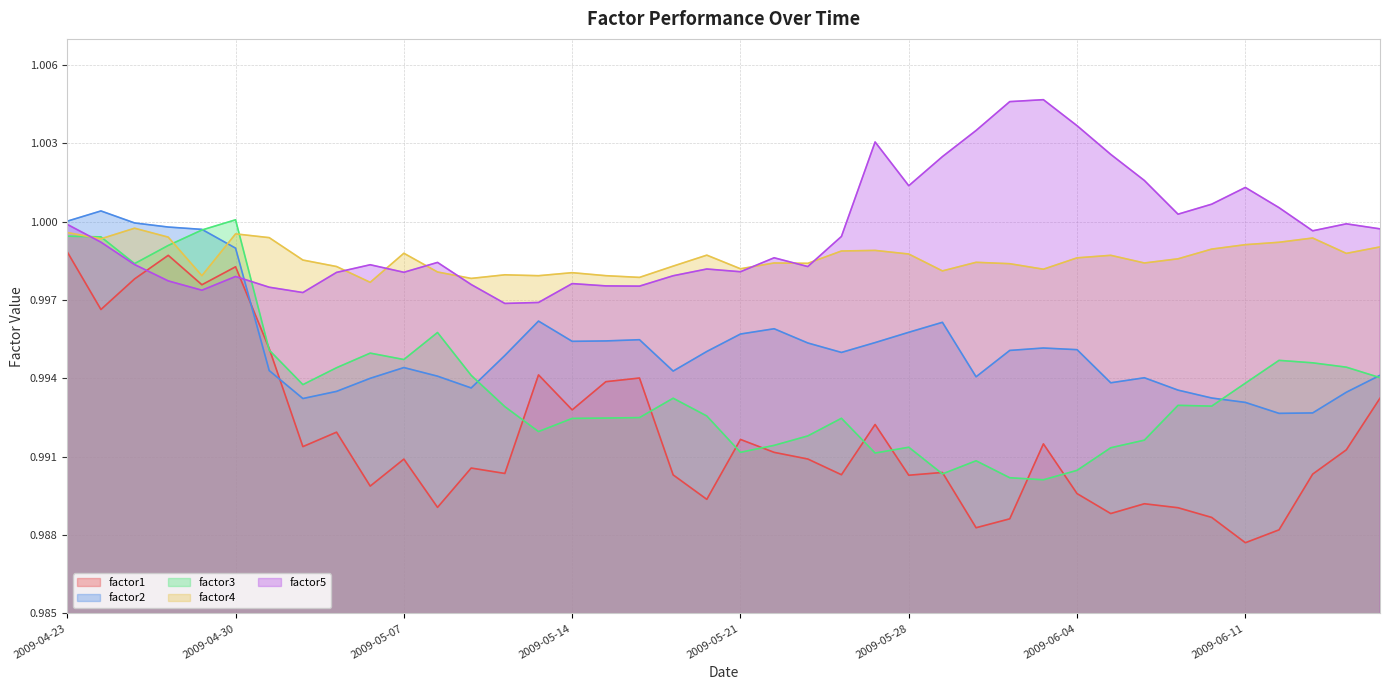

Reading left to right, list all the values displayed in this chart.

factor1: 2009-04-23=1.0	2009-04-24=1.0	2009-04-27=1.0	2009-04-28=1.0	2009-04-29=1.0	2009-04-30=1.0	2009-05-01=1.0	2009-05-04=1.0	2009-05-05=1.0	2009-05-06=1.0	2009-05-07=1.0	2009-05-08=1.0	2009-05-11=1.0	2009-05-12=1.0	2009-05-13=1.0	2009-05-14=1.0	2009-05-15=1.0	2009-05-18=1.0	2009-05-19=1.0	2009-05-20=1.0	2009-05-21=1.0	2009-05-22=1.0	2009-05-25=1.0	2009-05-26=1.0	2009-05-27=1.0	2009-05-28=1.0	2009-05-29=1.0	2009-06-01=1.0	2009-06-02=1.0	2009-06-03=1.0	2009-06-04=1.0	2009-06-05=1.0	2009-06-08=1.0	2009-06-09=1.0	2009-06-10=1.0	2009-06-11=1.0	2009-06-12=1.0	2009-06-15=1.0	2009-06-16=1.0	2009-06-17=1.0
factor2: 2009-04-23=1.0	2009-04-24=1.0	2009-04-27=1.0	2009-04-28=1.0	2009-04-29=1.0	2009-04-30=1.0	2009-05-01=1.0	2009-05-04=1.0	2009-05-05=1.0	2009-05-06=1.0	2009-05-07=1.0	2009-05-08=1.0	2009-05-11=1.0	2009-05-12=1.0	2009-05-13=1.0	2009-05-14=1.0	2009-05-15=1.0	2009-05-18=1.0	2009-05-19=1.0	2009-05-20=1.0	2009-05-21=1.0	2009-05-22=1.0	2009-05-25=1.0	2009-05-26=1.0	2009-05-27=1.0	2009-05-28=1.0	2009-05-29=1.0	2009-06-01=1.0	2009-06-02=1.0	2009-06-03=1.0	2009-06-04=1.0	2009-06-05=1.0	2009-06-08=1.0	2009-06-09=1.0	2009-06-10=1.0	2009-06-11=1.0	2009-06-12=1.0	2009-06-15=1.0	2009-06-16=1.0	2009-06-17=1.0
factor3: 2009-04-23=1.0	2009-04-24=1.0	2009-04-27=1.0	2009-04-28=1.0	2009-04-29=1.0	2009-04-30=1.0	2009-05-01=1.0	2009-05-04=1.0	2009-05-05=1.0	2009-05-06=1.0	2009-05-07=1.0	2009-05-08=1.0	2009-05-11=1.0	2009-05-12=1.0	2009-05-13=1.0	2009-05-14=1.0	2009-05-15=1.0	2009-05-18=1.0	2009-05-19=1.0	2009-05-20=1.0	2009-05-21=1.0	2009-05-22=1.0	2009-05-25=1.0	2009-05-26=1.0	2009-05-27=1.0	2009-05-28=1.0	2009-05-29=1.0	2009-06-01=1.0	2009-06-02=1.0	2009-06-03=1.0	2009-06-04=1.0	2009-06-05=1.0	2009-06-08=1.0	2009-06-09=1.0	2009-06-10=1.0	2009-06-11=1.0	2009-06-12=1.0	2009-06-15=1.0	2009-06-16=1.0	2009-06-17=1.0
factor4: 2009-04-23=1.0	2009-04-24=1.0	2009-04-27=1.0	2009-04-28=1.0	2009-04-29=1.0	2009-04-30=1.0	2009-05-01=1.0	2009-05-04=1.0	2009-05-05=1.0	2009-05-06=1.0	2009-05-07=1.0	2009-05-08=1.0	2009-05-11=1.0	2009-05-12=1.0	2009-05-13=1.0	2009-05-14=1.0	2009-05-15=1.0	2009-05-18=1.0	2009-05-19=1.0	2009-05-20=1.0	2009-05-21=1.0	2009-05-22=1.0	2009-05-25=1.0	2009-05-26=1.0	2009-05-27=1.0	2009-05-28=1.0	2009-05-29=1.0	2009-06-01=1.0	2009-06-02=1.0	2009-06-03=1.0	2009-06-04=1.0	2009-06-05=1.0	2009-06-08=1.0	2009-06-09=1.0	2009-06-10=1.0	2009-06-11=1.0	2009-06-12=1.0	2009-06-15=1.0	2009-06-16=1.0	2009-06-17=1.0
factor5: 2009-04-23=1.0	2009-04-24=1.0	2009-04-27=1.0	2009-04-28=1.0	2009-04-29=1.0	2009-04-30=1.0	2009-05-01=1.0	2009-05-04=1.0	2009-05-05=1.0	2009-05-06=1.0	2009-05-07=1.0	2009-05-08=1.0	2009-05-11=1.0	2009-05-12=1.0	2009-05-13=1.0	2009-05-14=1.0	2009-05-15=1.0	2009-05-18=1.0	2009-05-19=1.0	2009-05-20=1.0	2009-05-21=1.0	2009-05-22=1.0	2009-05-25=1.0	2009-05-26=1.0	2009-05-27=1.0	2009-05-28=1.0	2009-05-29=1.0	2009-06-01=1.0	2009-06-02=1.0	2009-06-03=1.0	2009-06-04=1.0	2009-06-05=1.0	2009-06-08=1.0	2009-06-09=1.0	2009-06-10=1.0	2009-06-11=1.0	2009-06-12=1.0	2009-06-15=1.0	2009-06-16=1.0	2009-06-17=1.0